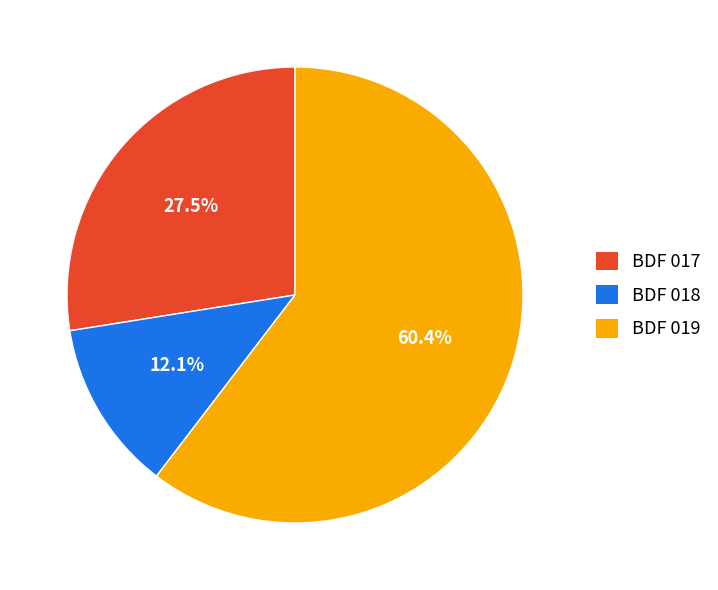

To the nearest percent, what percentage of the pie is BDF 019?

60%